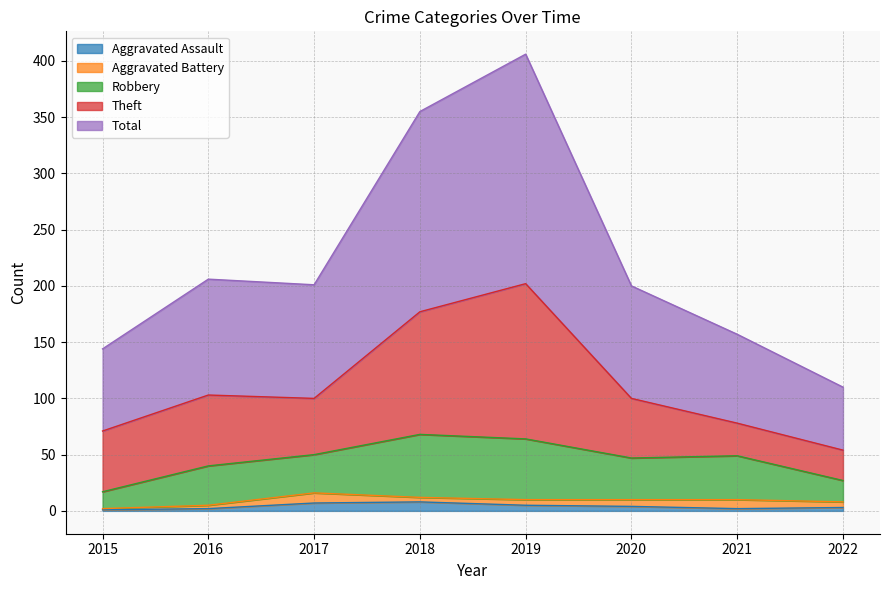

Does the chart have visible grid lines?

Yes